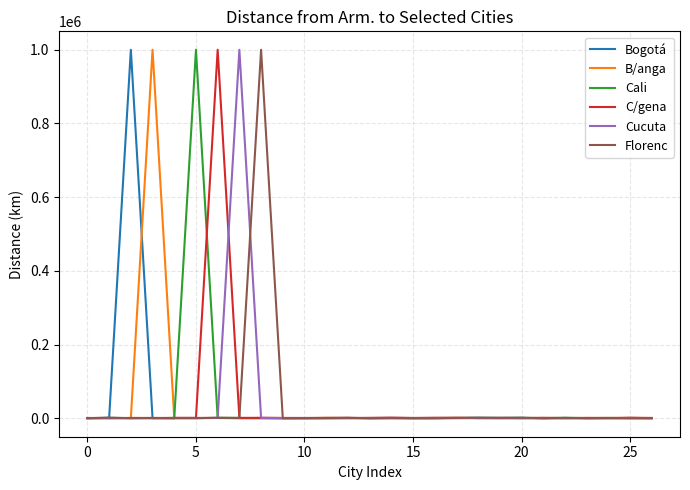

What is the maximum value shown in the chart?

999999